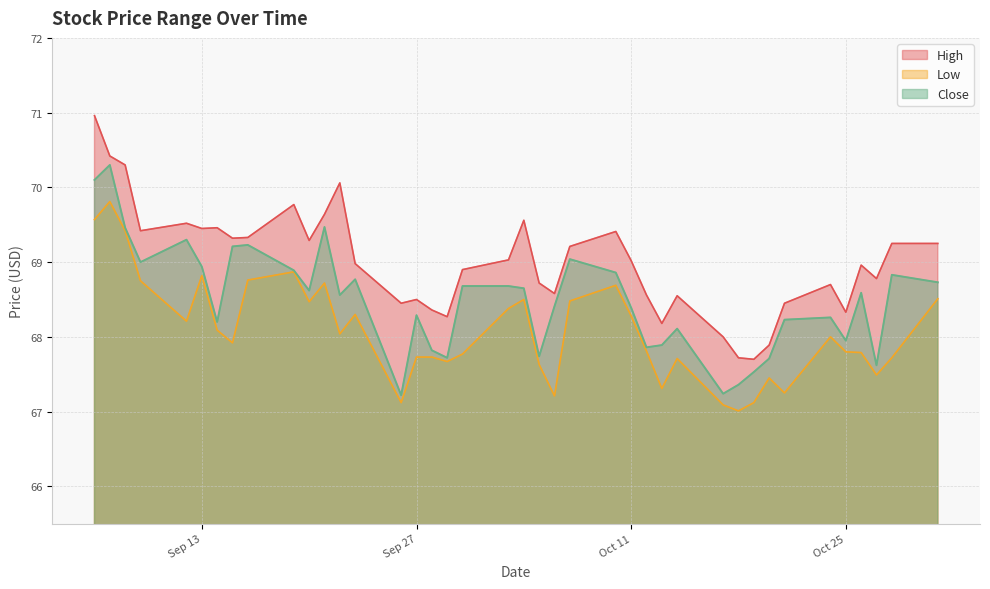

How many lines are shown in the chart?

3